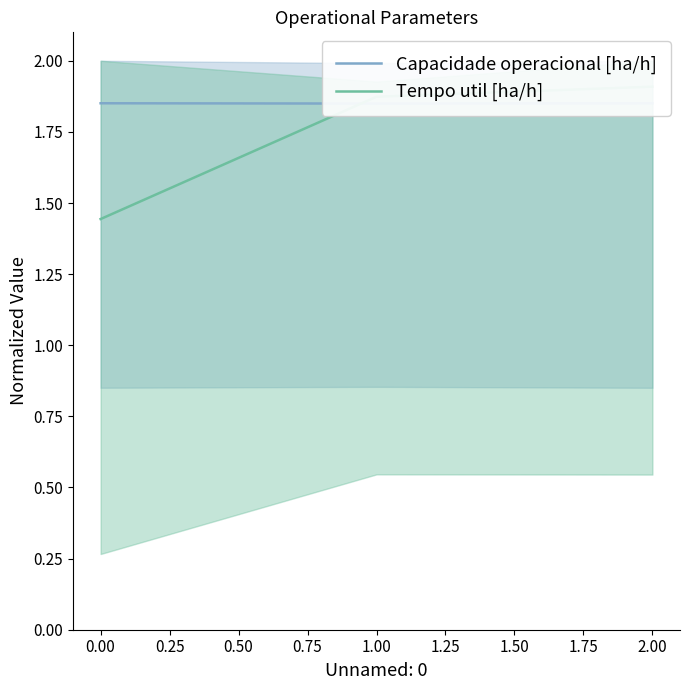

Reading left to right, extract all data points from this chart.

Capacidade operacional [ha/h]: 1.9	1.8	1.9
Tempo util [ha/h]: 1.4	1.9	1.9